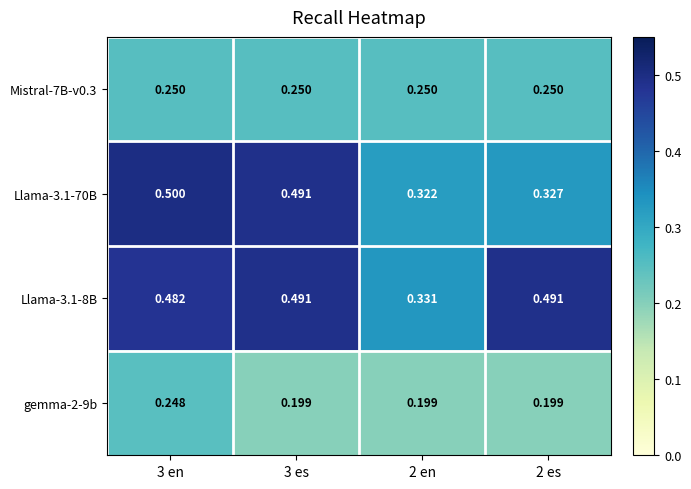

Is the value of Llama-3.1-8B at 2 en greater than the value of Llama-3.1-70B at 3 es?

No